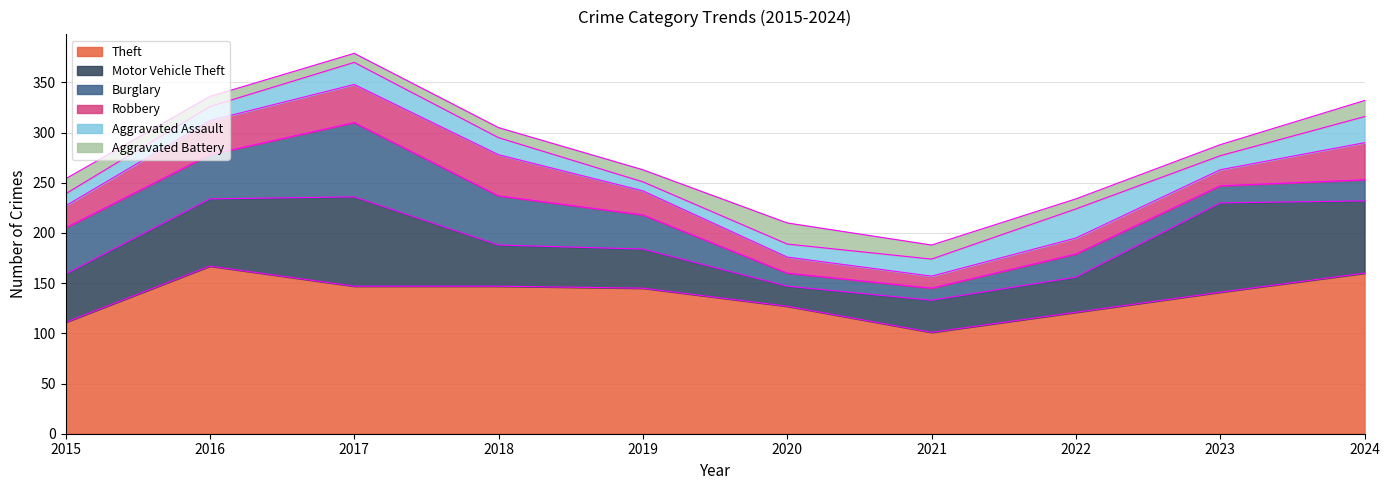

Reading left to right, what are all the values shown in this chart?

Theft: 111	167	147	147	145	127	101	121	141	160
Motor Vehicle Theft: 48	67	89	41	39	20	32	35	89	72
Burglary: 46	44	74	49	34	13	12	23	17	21
Robbery: 22	34	38	41	24	16	12	16	16	37
Aggravated Assault: 12	14	22	17	9	13	17	29	14	26
Aggravated Battery: 15	10	9	10	12	21	14	10	11	16